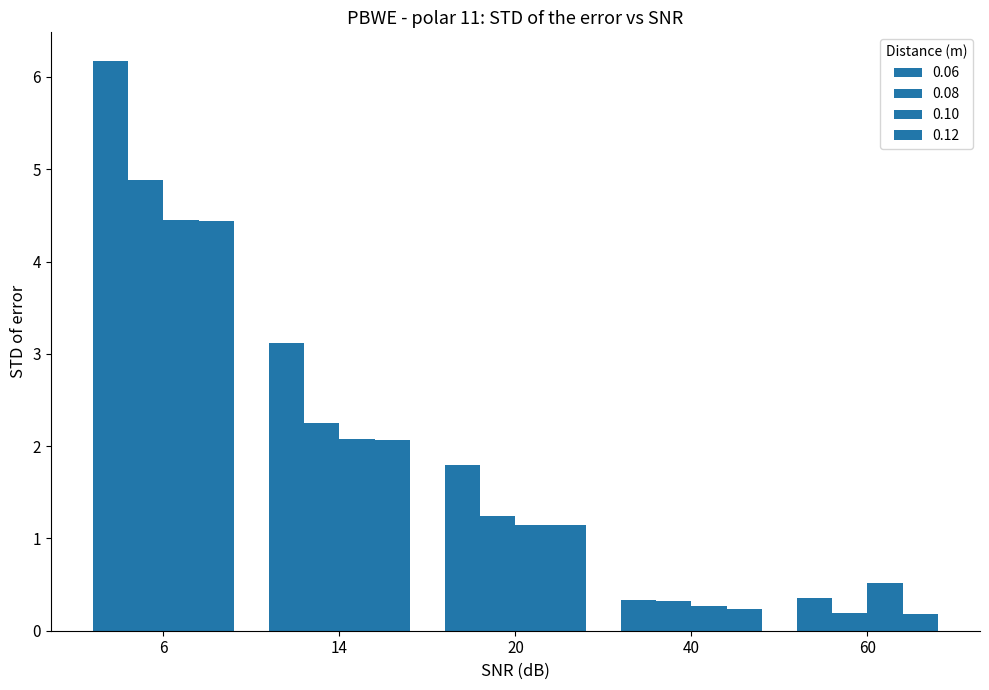

At which label is 0.10 closest to 2?

14